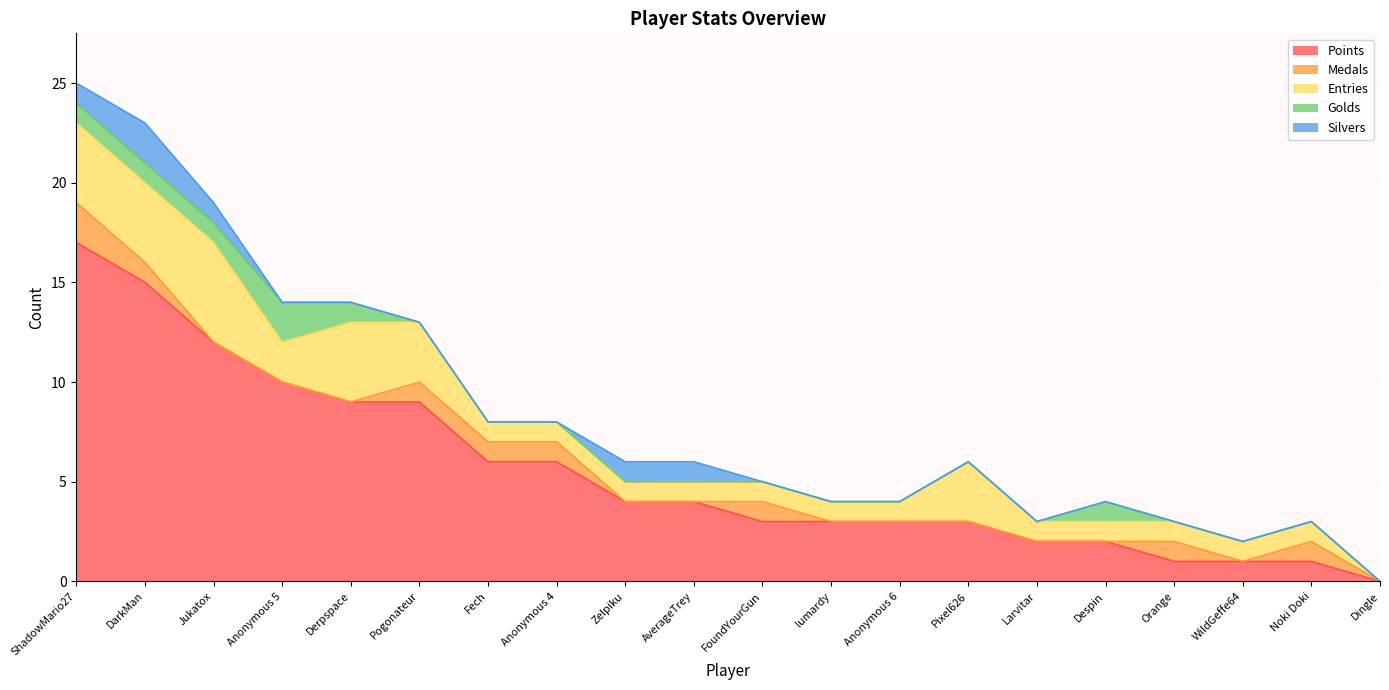

How many values in the Golds series exceed 0?

6